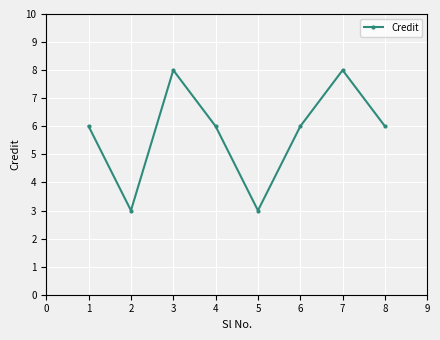

Count the values in the range 6 to 8.

6